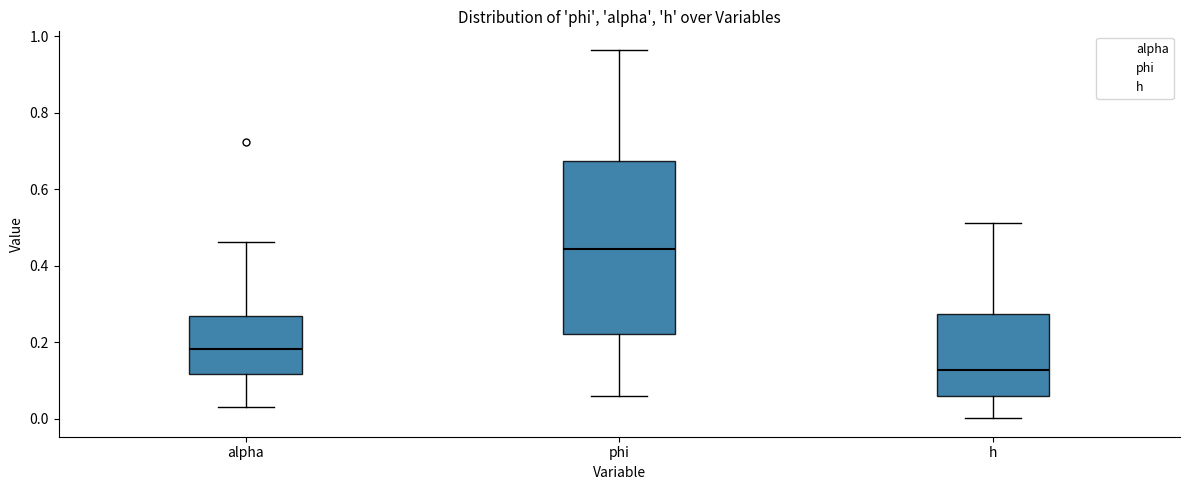

Reading left to right, transcribe this box plot: for each box, give where its median line is, the range the box spans, and where its two whiskers end, as read against the y-axis. The values are not printed on the chart, so give them approximately, as read against the axis.

alpha: median 0.18, box 0.12 to 0.26, whiskers 0.04 to 0.46
phi: median 0.44, box 0.22 to 0.68, whiskers 0.06 to 0.96
h: median 0.12, box 0.06 to 0.28, whiskers 0.00 to 0.52